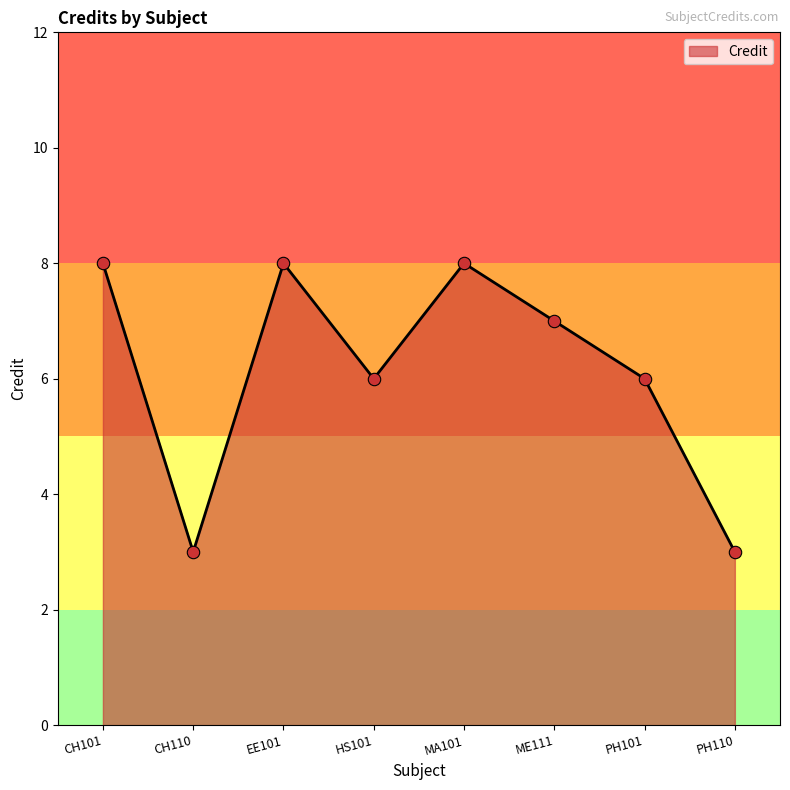

What is the change in value from CH110 to ME111?

+4